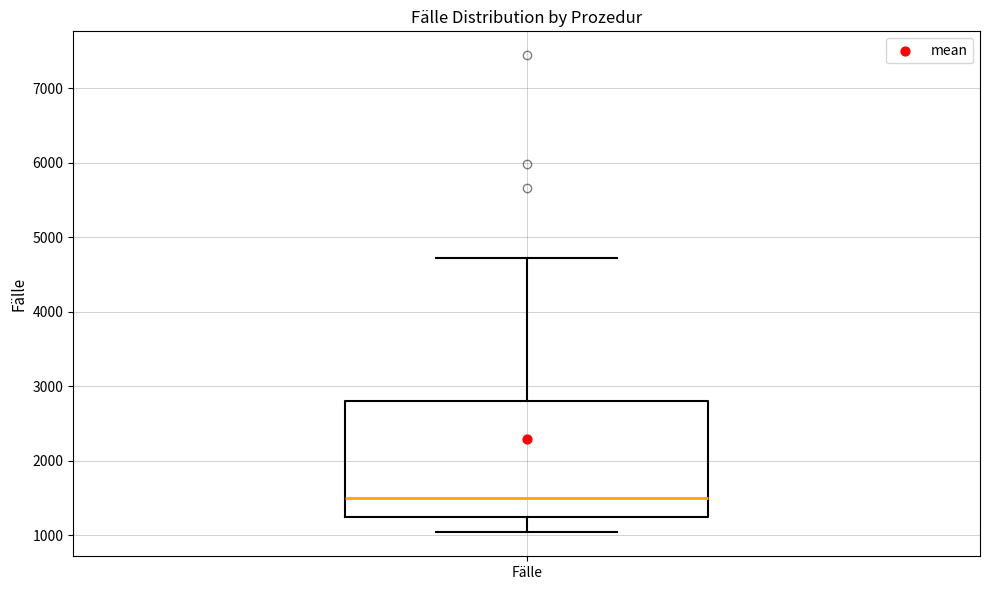

Read this box plot against the y-axis: the position of the median line, the range covered by the box, and the ends of both whiskers. The values are not printed on the chart, so give them approximately, as read against the axis.

median 1500, box 1200 to 2800, whiskers 1000 to 4700